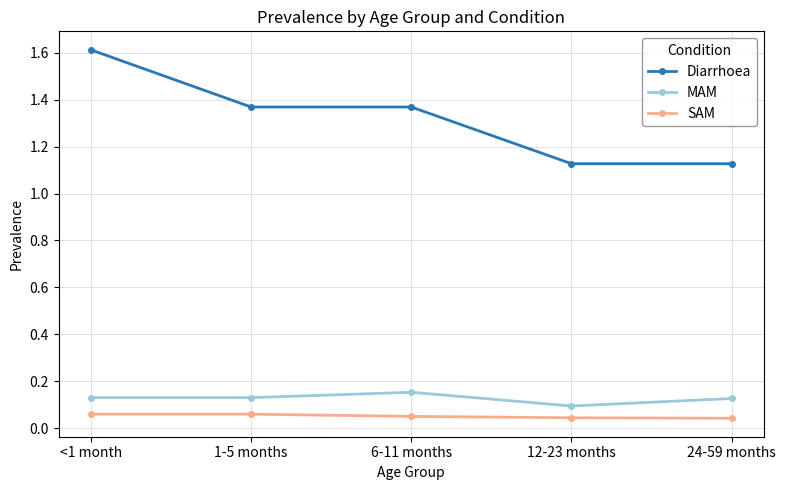

True or false: Diarrhoea and SAM cross at least once.

False